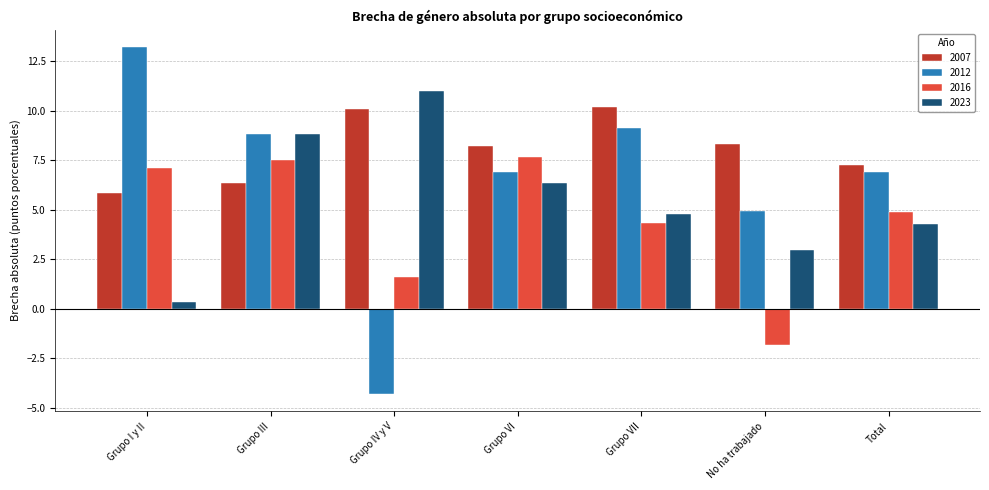

At which category is the sum across all series the highest?

Grupo III